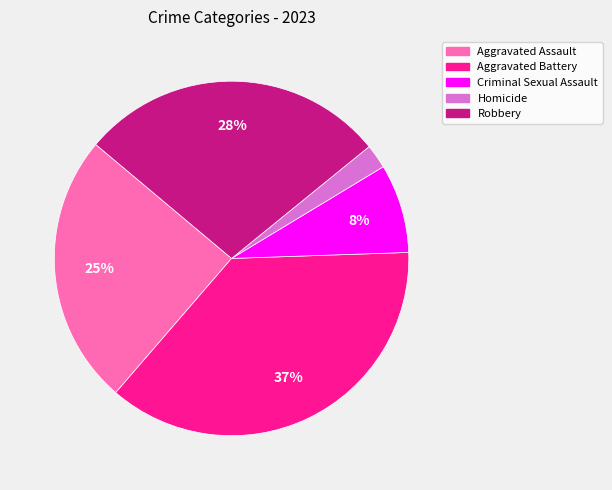

What is the largest slice in the pie chart?

Aggravated Battery